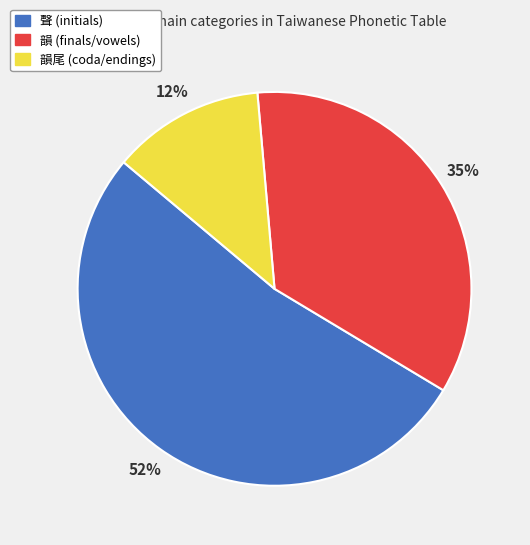

Is there any slice that represents more than half of the pie?

Yes